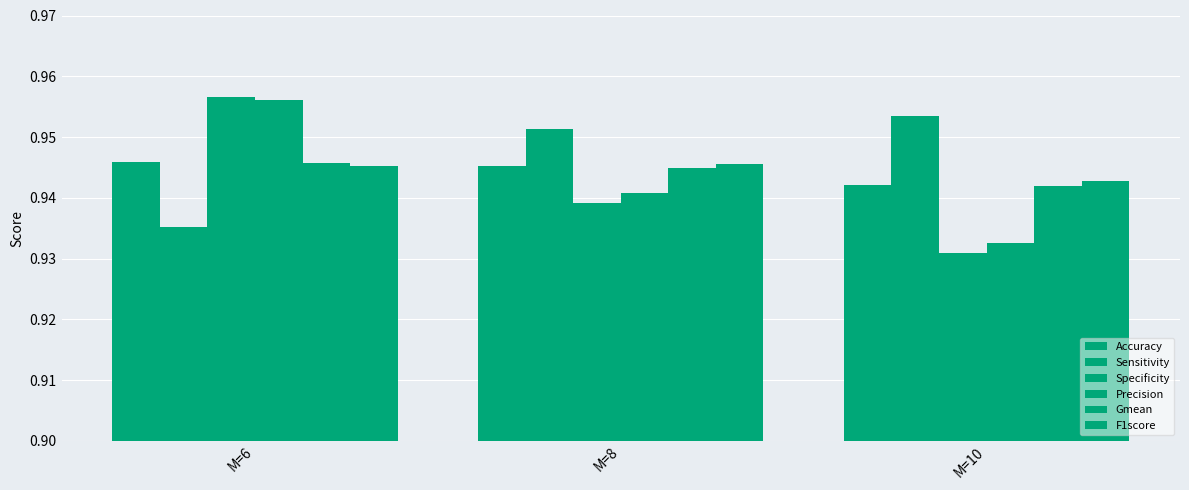

Which series has the widest spread of values?

Specificity